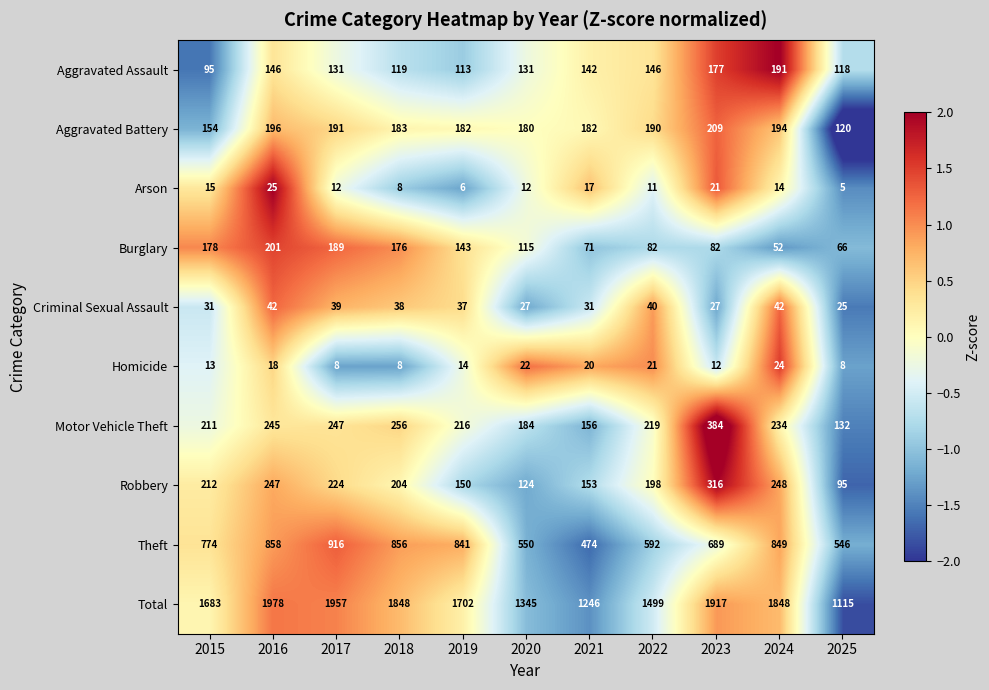

Is the value of Aggravated Assault at 2018 greater than the value of Burglary at 2022?

Yes